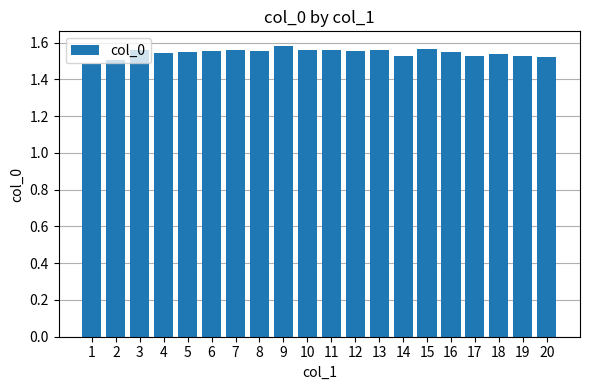

Count the values in the range 1 to 2.

20